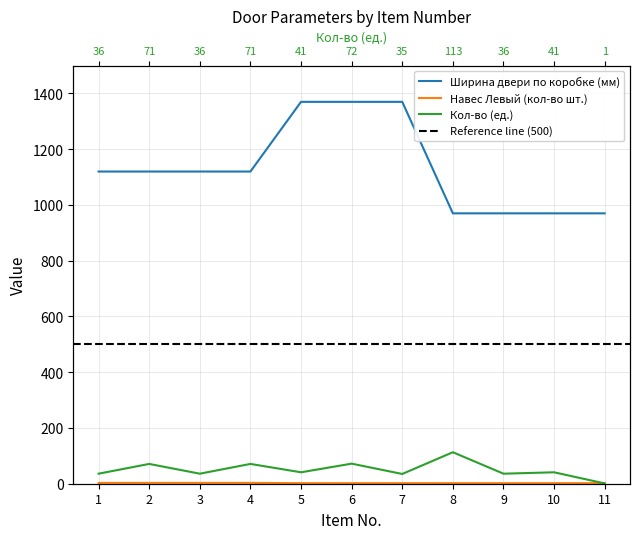

At which label does Кол-во (ед.) first exceed 41?

2